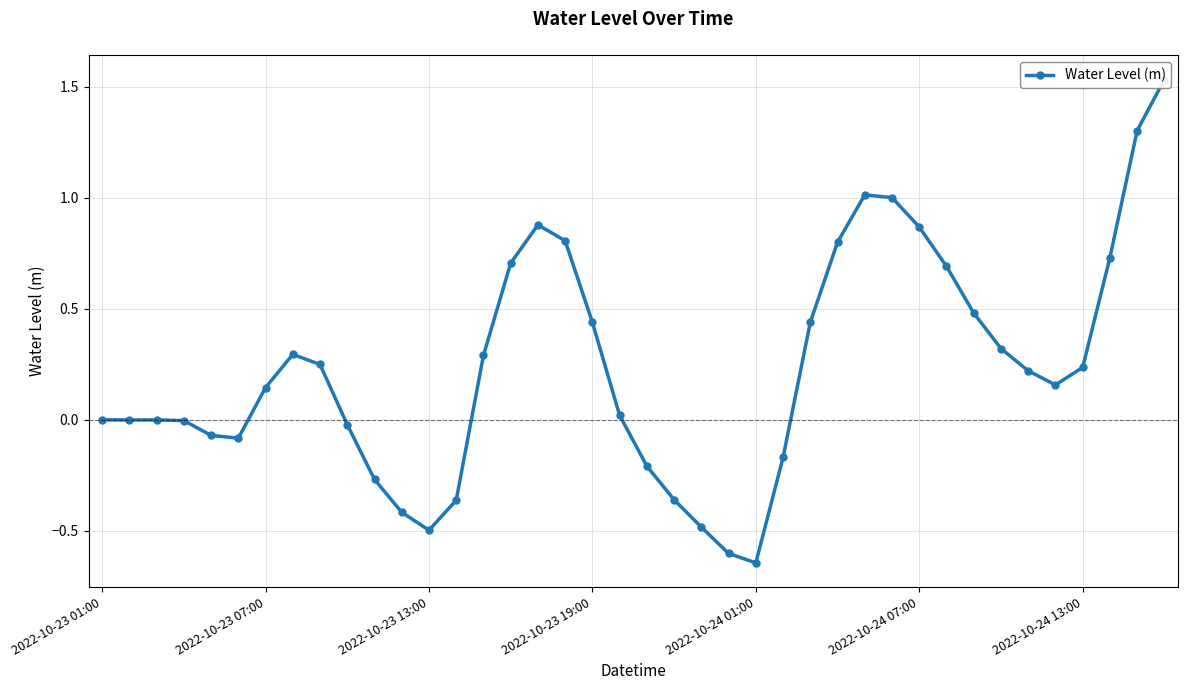

What is the difference between the values at 39 and 32?

1.1